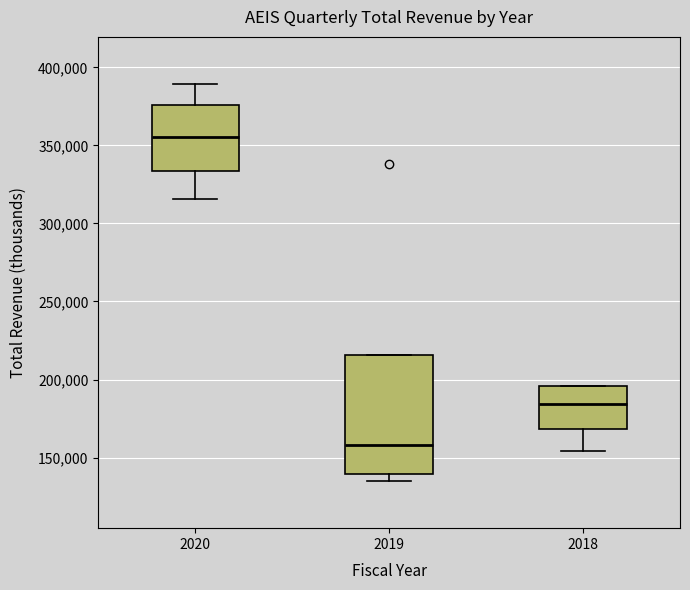

Reading left to right, transcribe this box plot: for each box, give where its median line is, the range the box spans, and where its two whiskers end, as read against the y-axis. The values are not printed on the chart, so give them approximately, as read against the axis.

2020: median 355000, box 335000 to 375000, whiskers 315000 to 390000
2019: median 160000, box 140000 to 215000, whiskers 135000 to 215000
2018: median 185000, box 170000 to 195000, whiskers 155000 to 195000